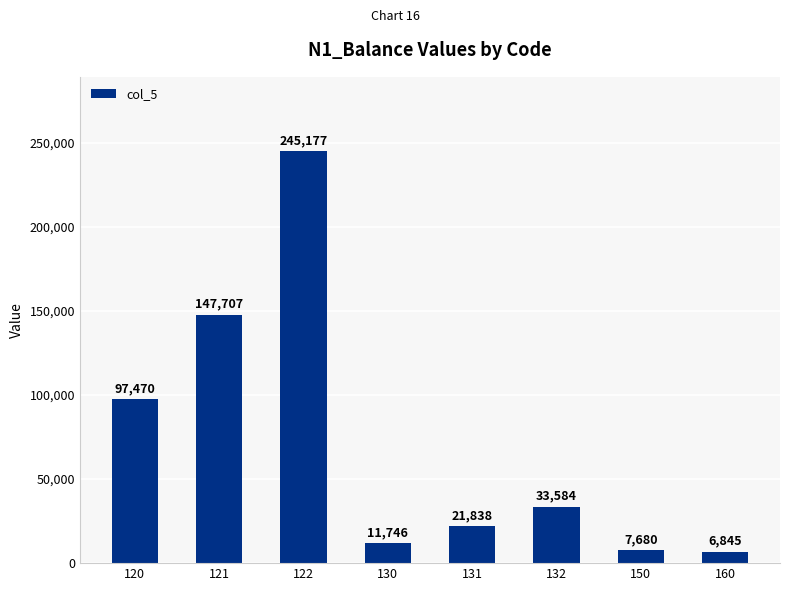

Which label corresponds to the smallest value in the chart?

160